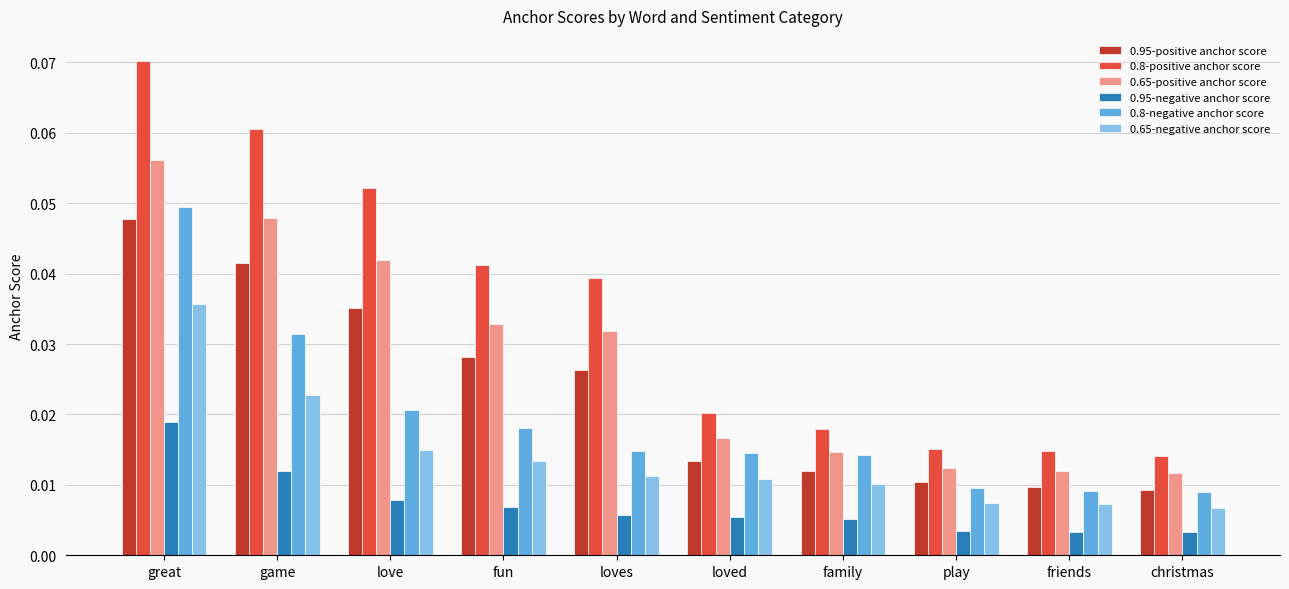

Which series has the widest spread of values?

0.8-positive anchor score